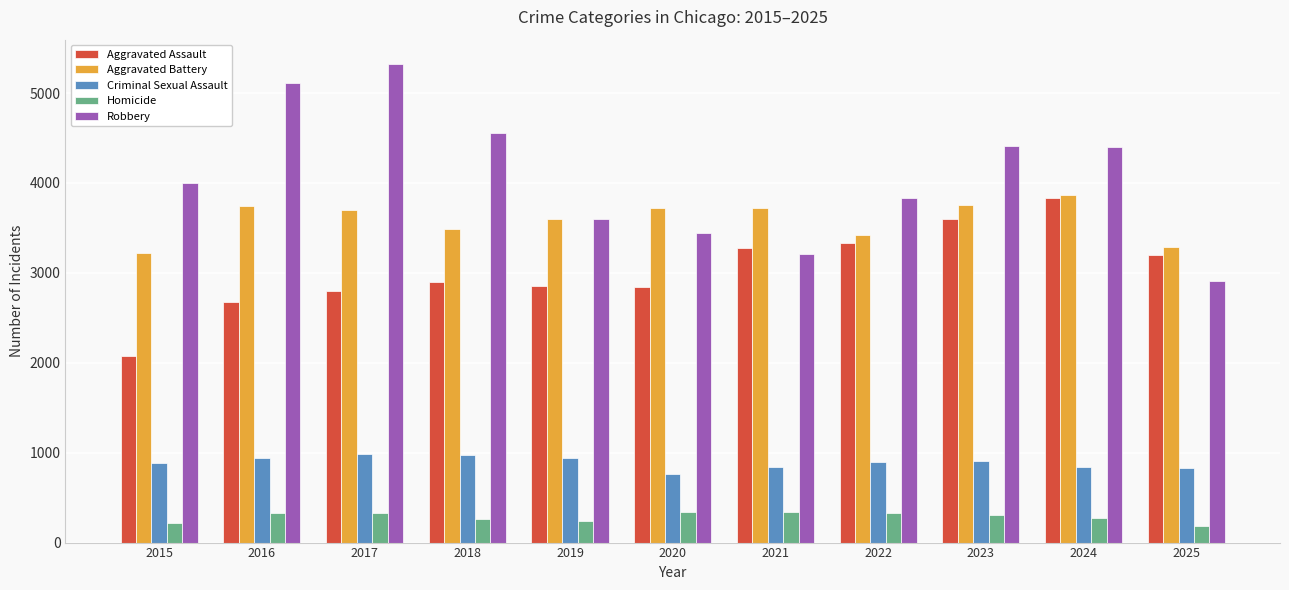

At which label does Aggravated Battery reach its peak?

2024